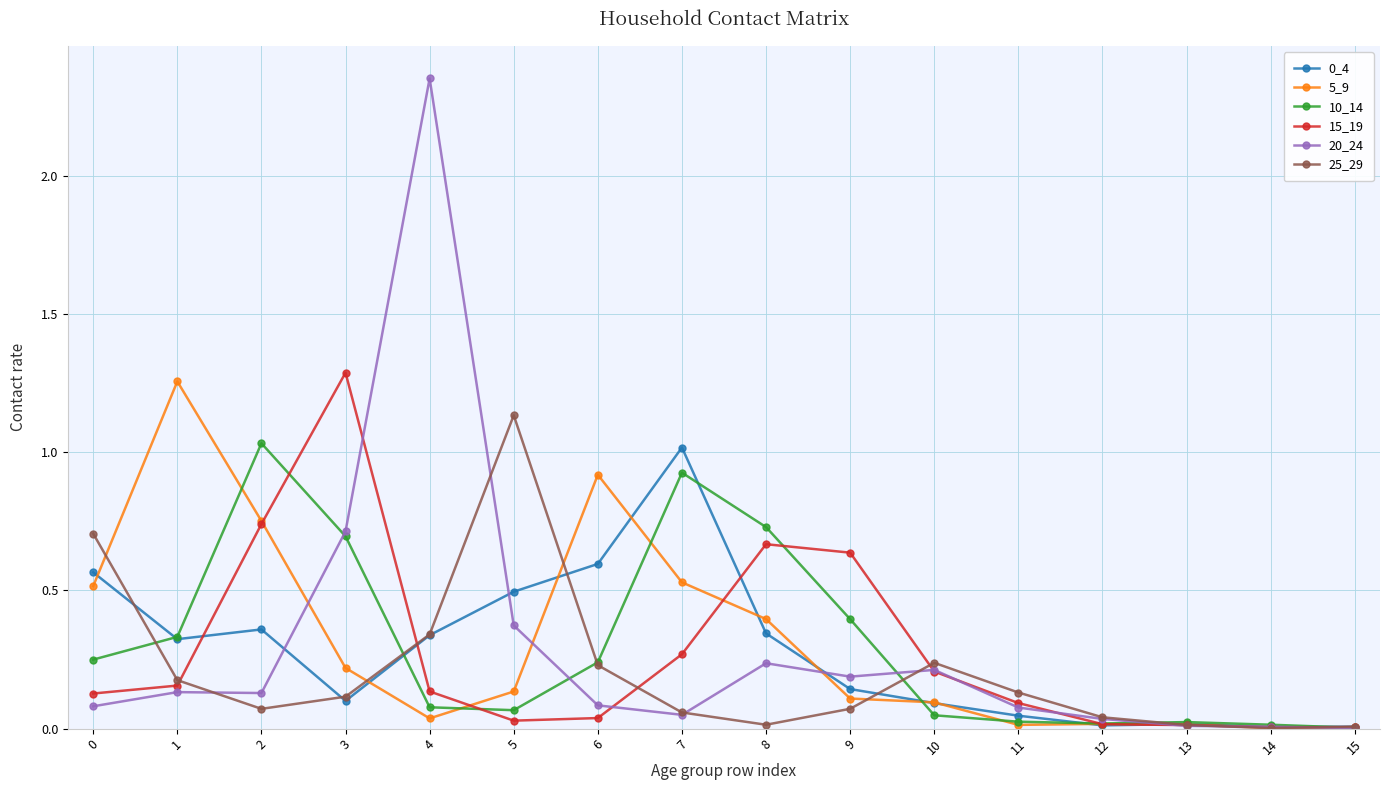

Count the number of categories in the chart.

16